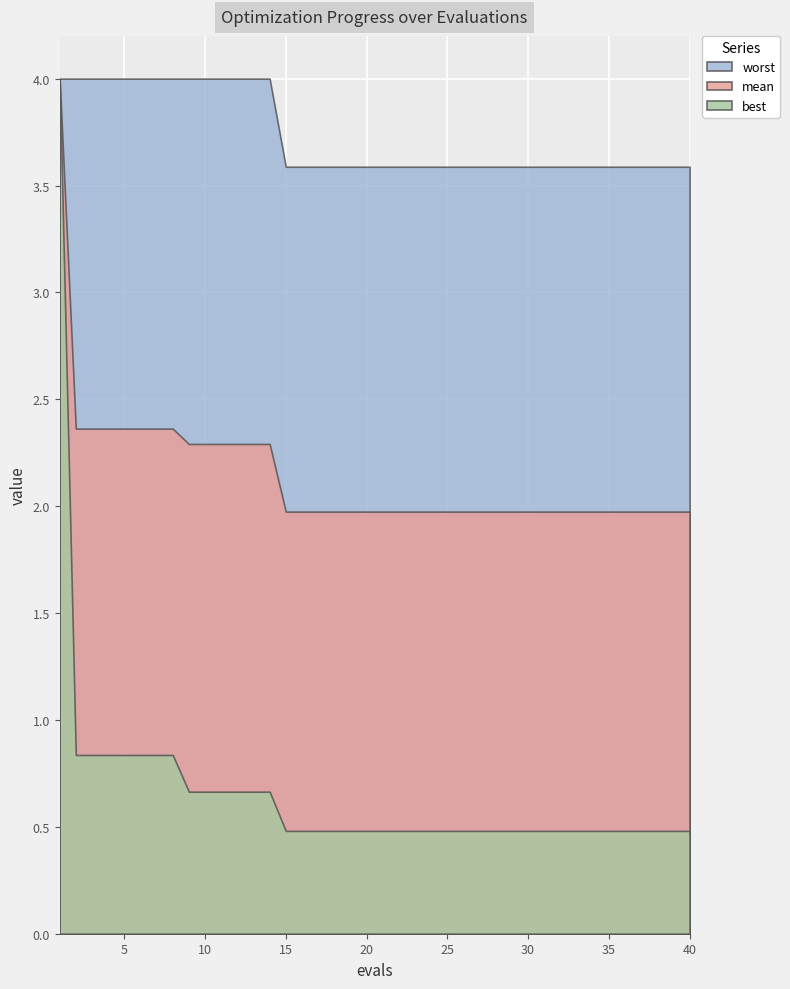

What is the difference between the maximum and minimum values in the worst series?

0.4